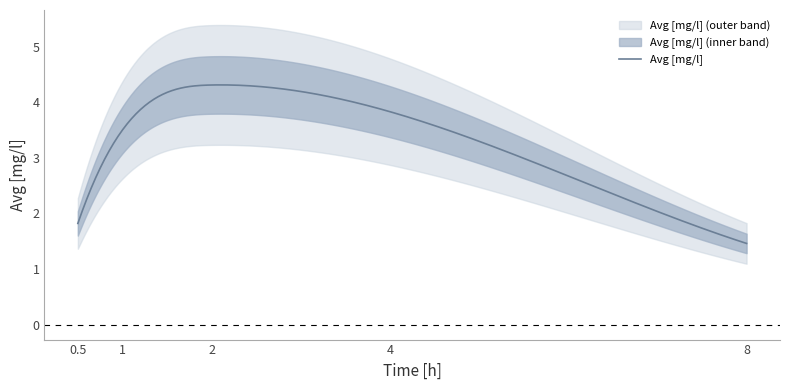

Reading left to right, transcribe all the data shown in this chart.

1.8	3.5	4.3	3.8	1.5